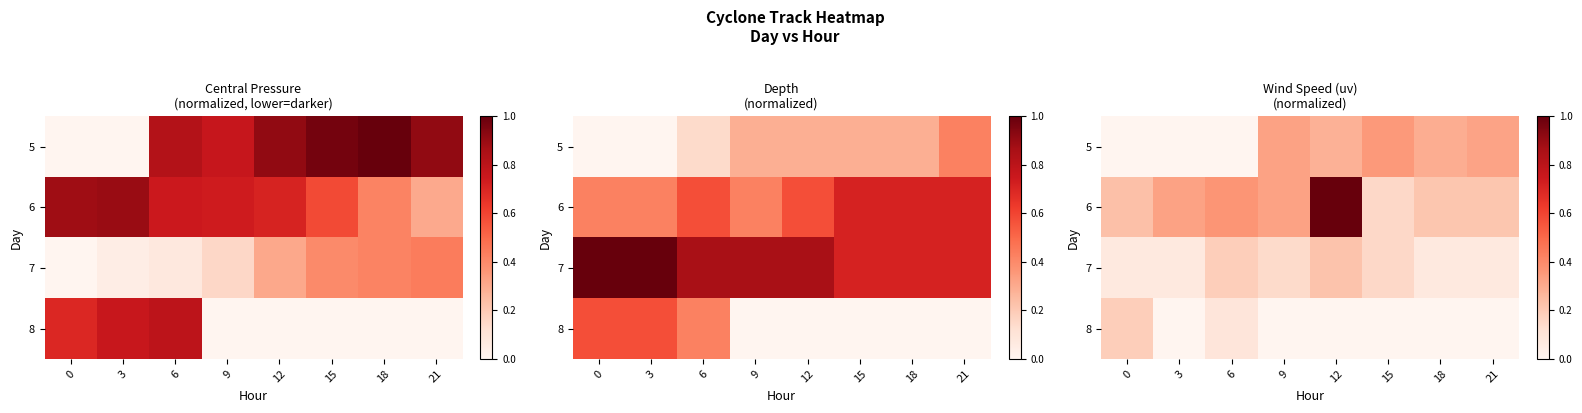

Rank the series by their maximum value, from lowest to highest.

8, 7, 5, 6